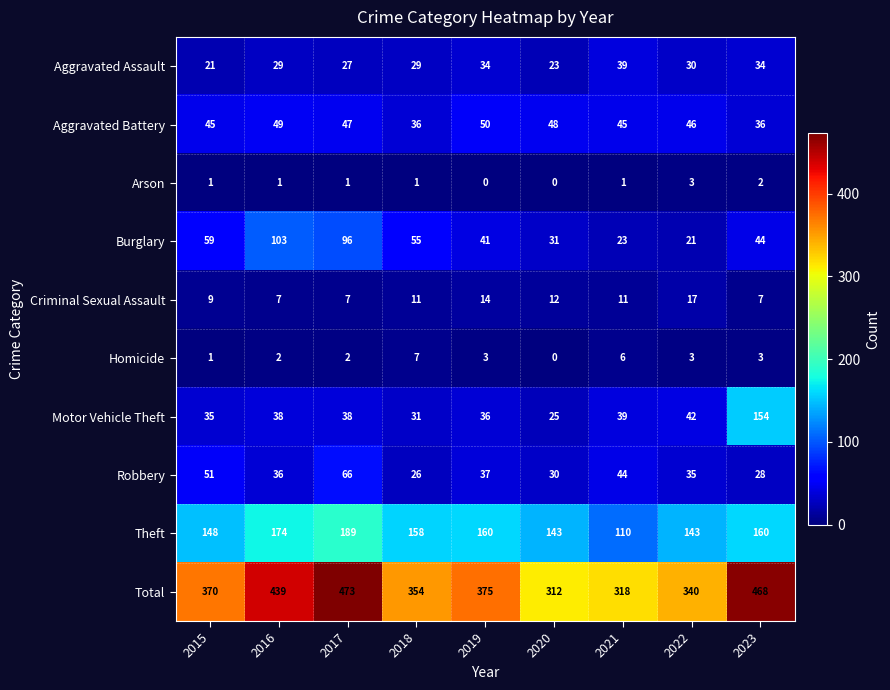

Is the value of Homicide at 2023 greater than the value of Arson at 2021?

Yes